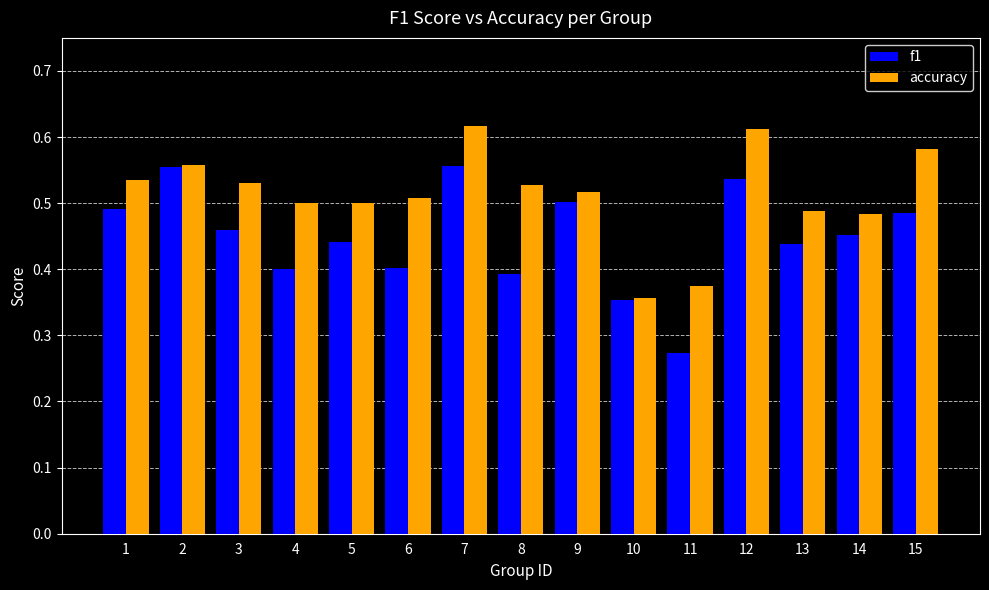

What is the difference between the maximum and second lowest values in the accuracy series?

0.2